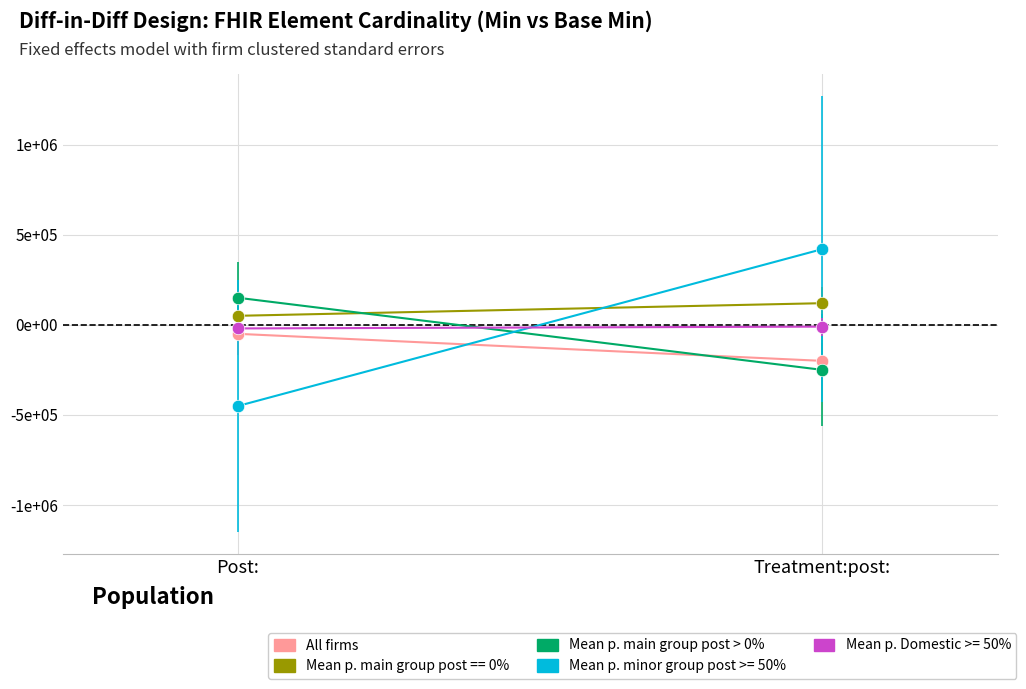

What is the total value across all series at Treatment:post:?

-450000